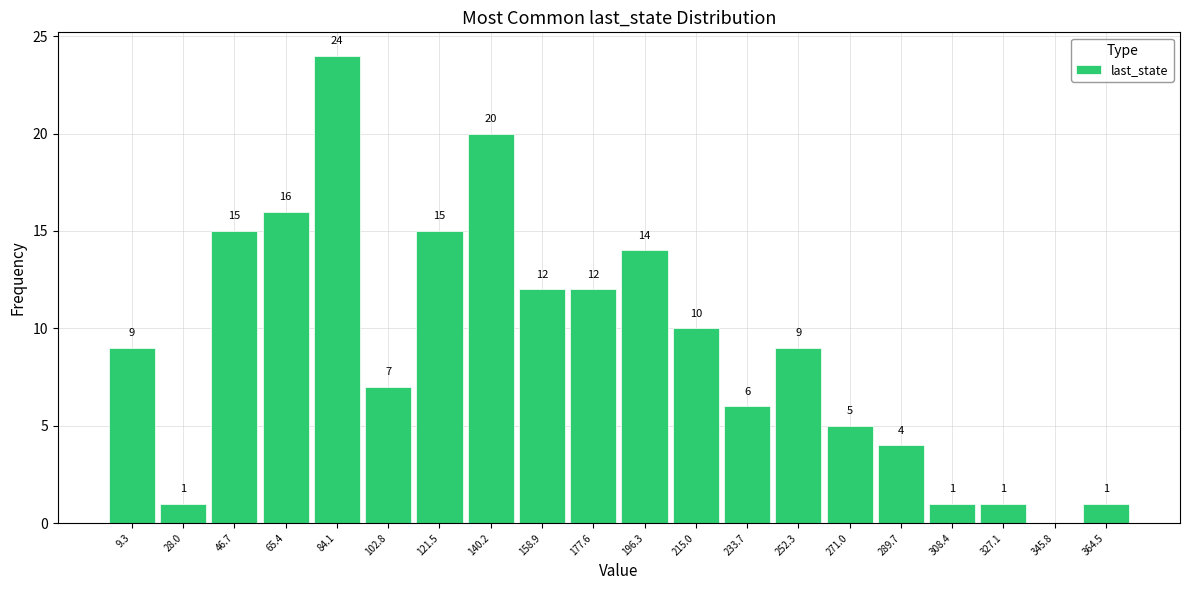

Which range on the x-axis has the tallest bar?

74 to 94